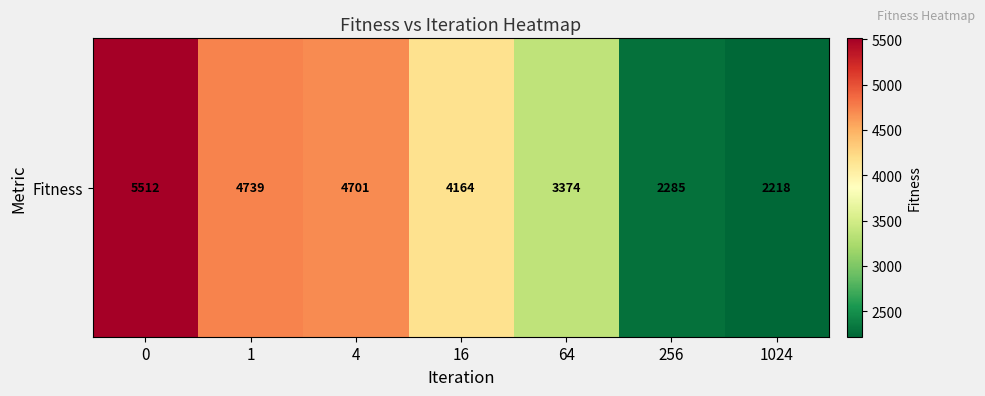

List the labels in order of value, smallest first.

1024, 256, 64, 16, 4, 1, 0